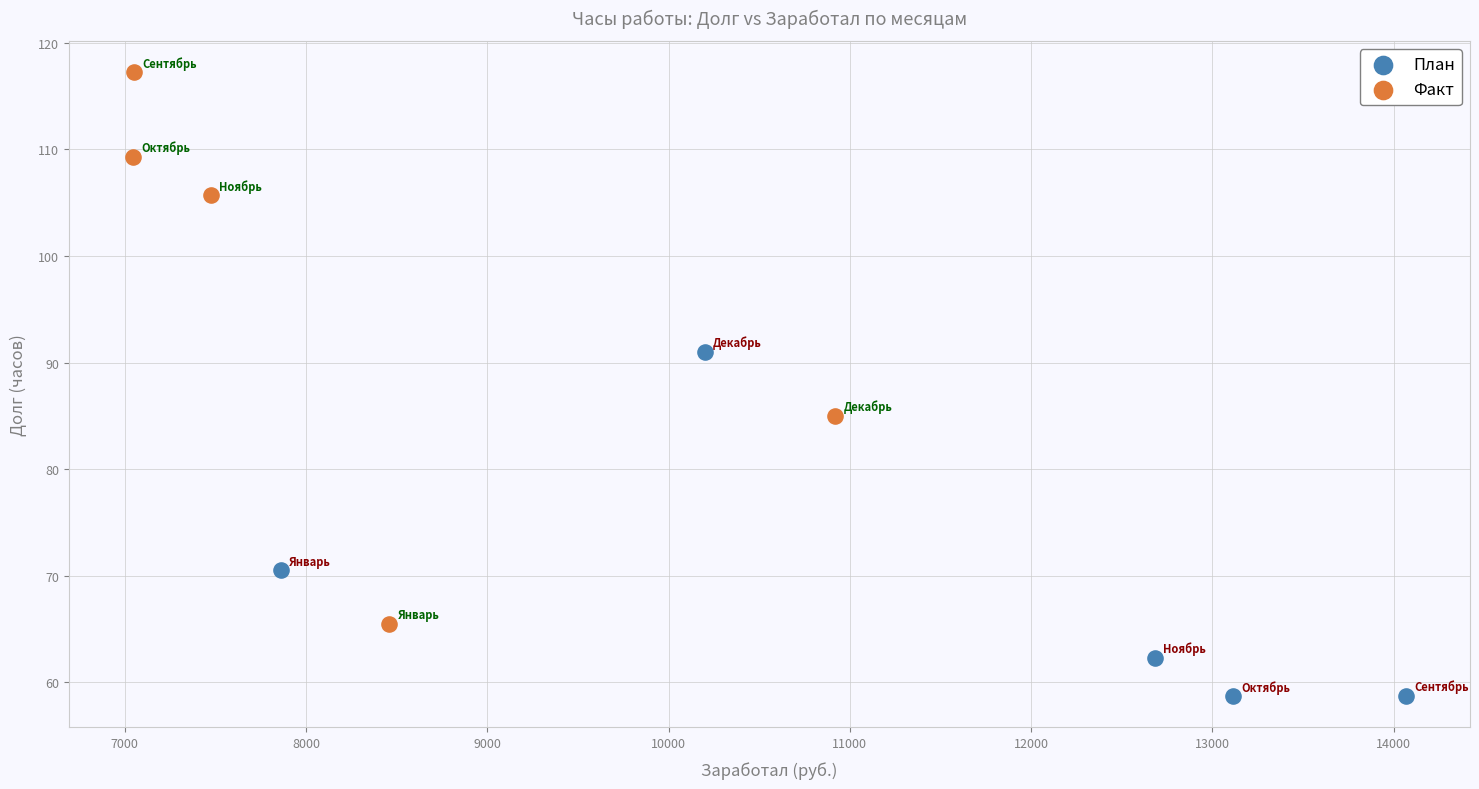

Which series reaches the minimum Y coordinate?

План